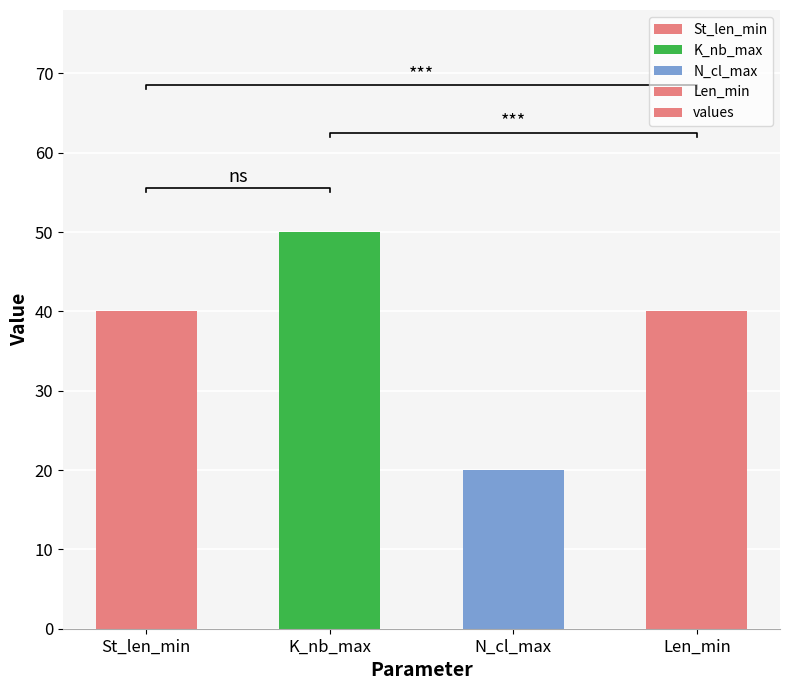

Read the value at Len_min, to the nearest 10.

40